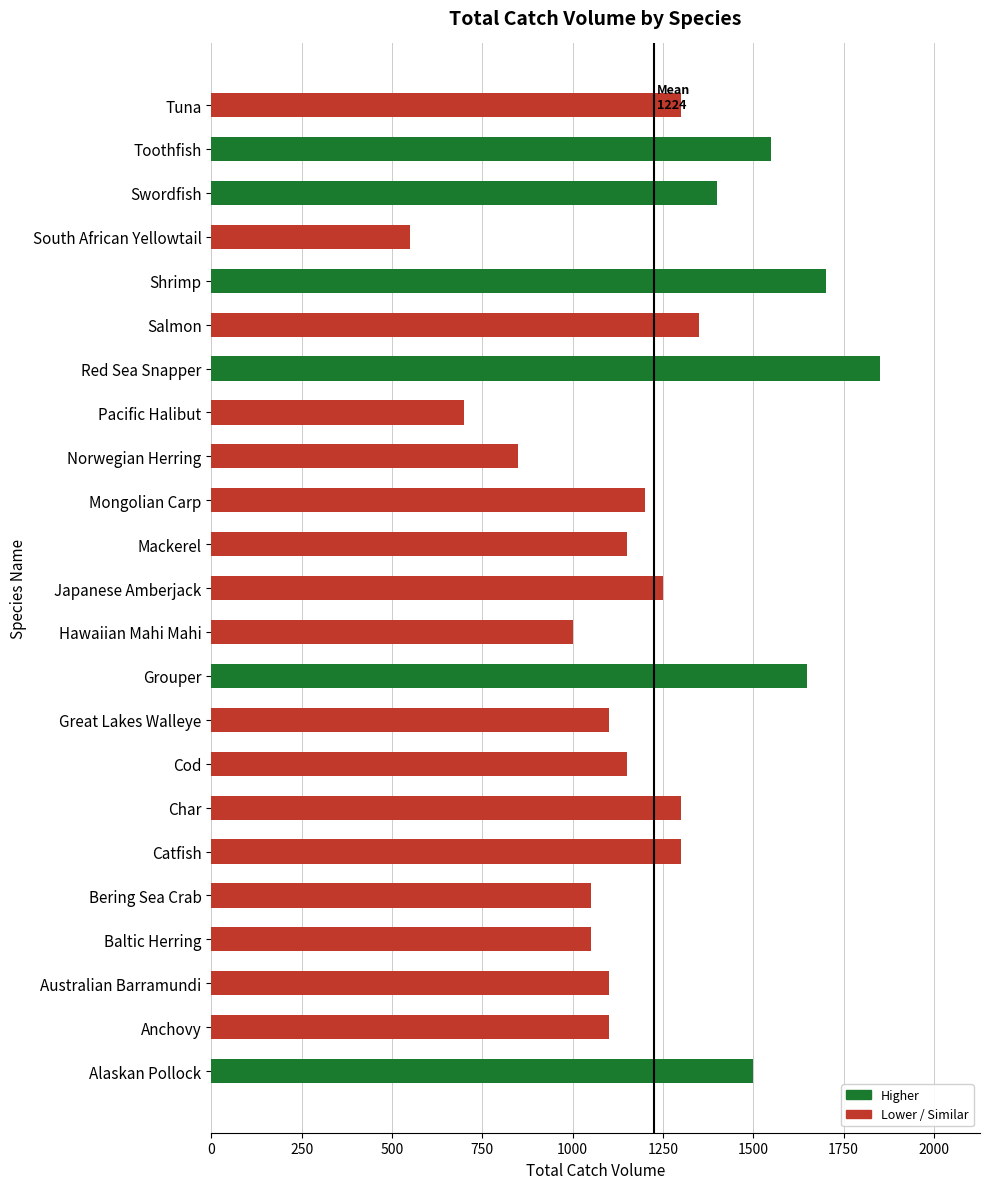

What is the sum of the values at Char and Catfish?

2600